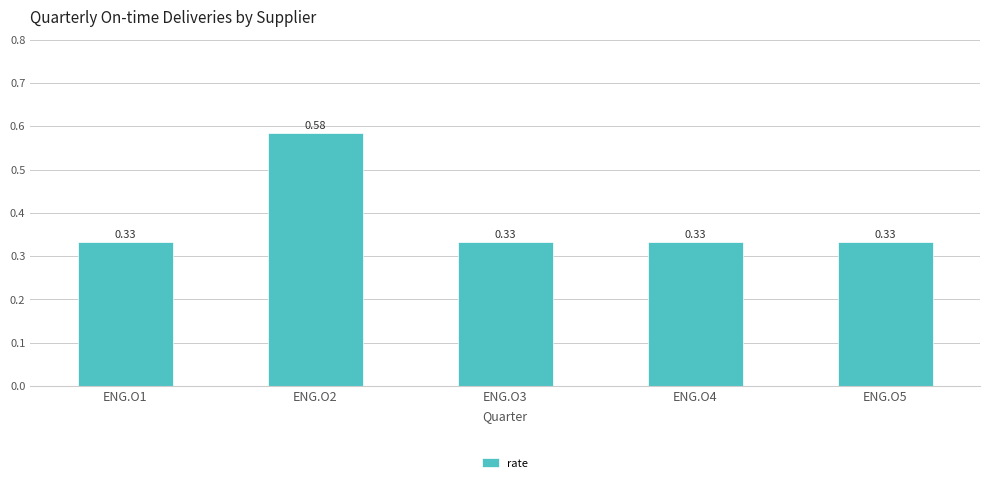

What is the sum of the values at ENG.O2 and ENG.O4?

0.9